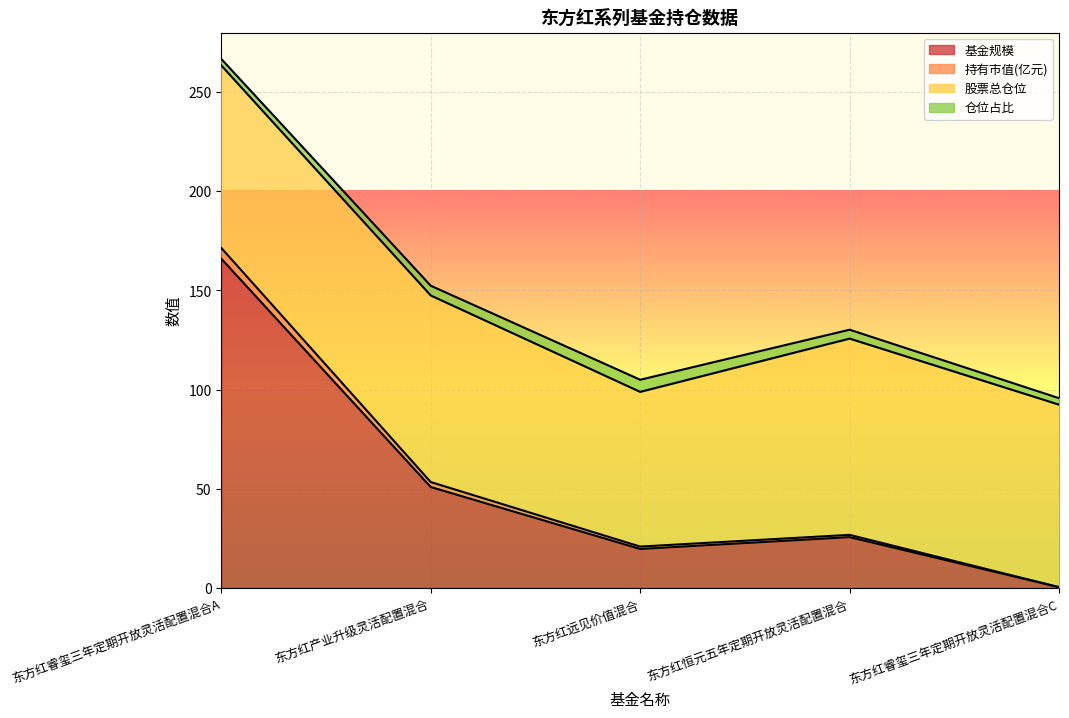

Where is 基金规模 nearest to the value 83?

东方红产业升级灵活配置混合